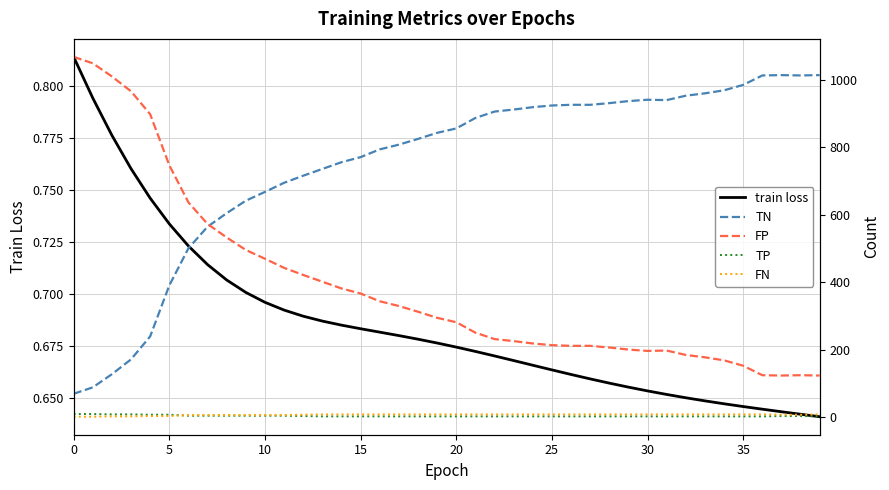

What is the sum of all FN values?

309.0